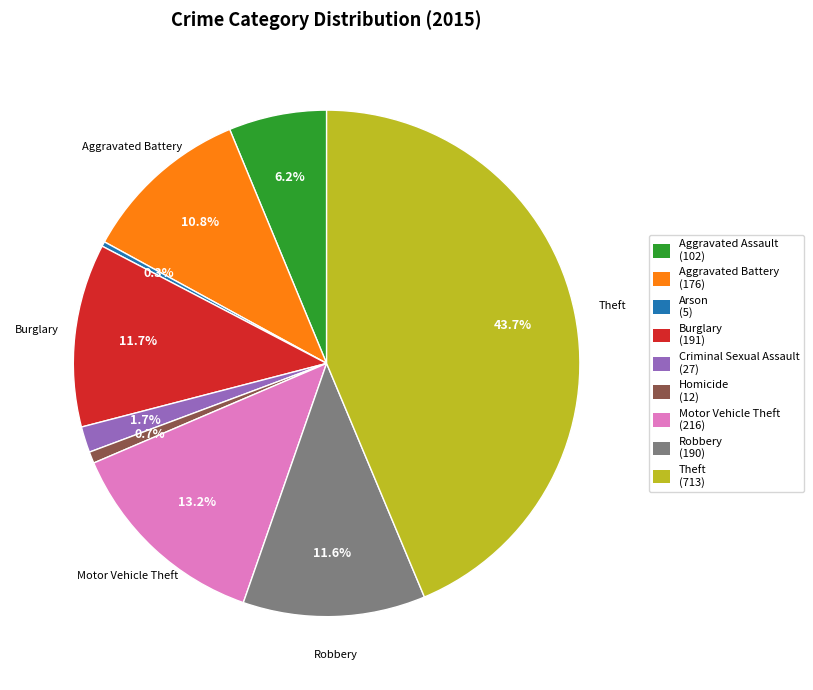

Is there a majority slice in this chart?

No